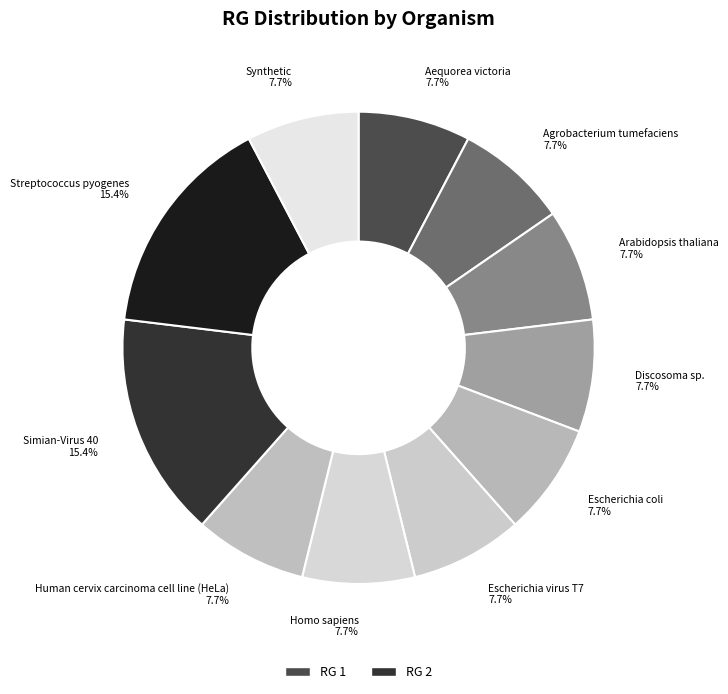

To the nearest percent, what is the combined percentage of Escherichia virus T7 and Synthetic?

15%